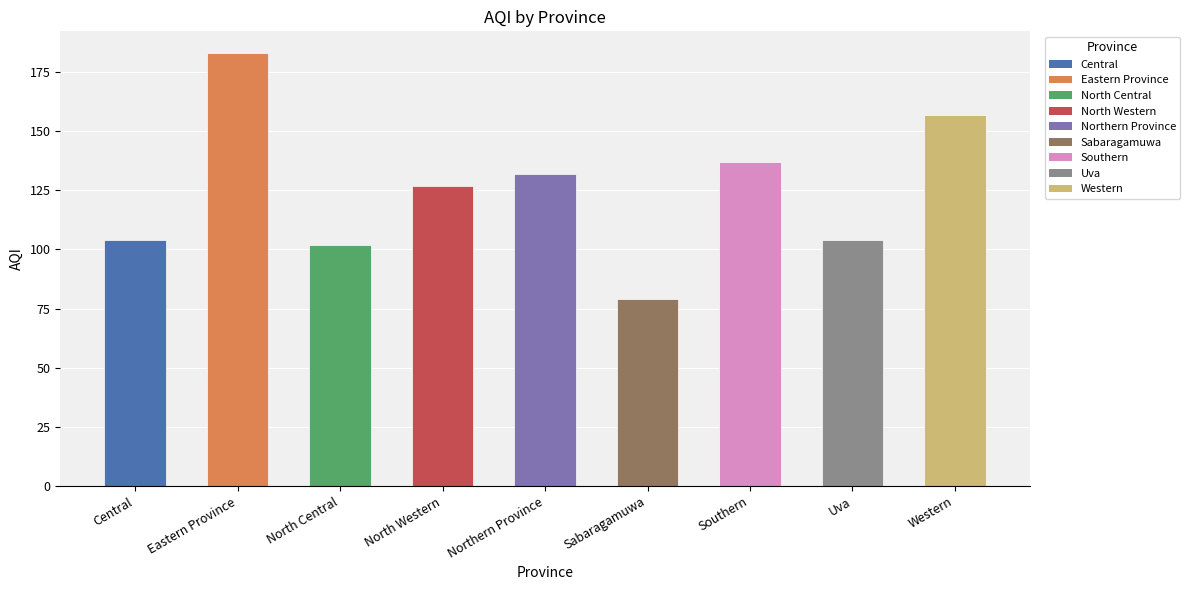

Which has a higher value, Eastern Province or North Western?

Eastern Province